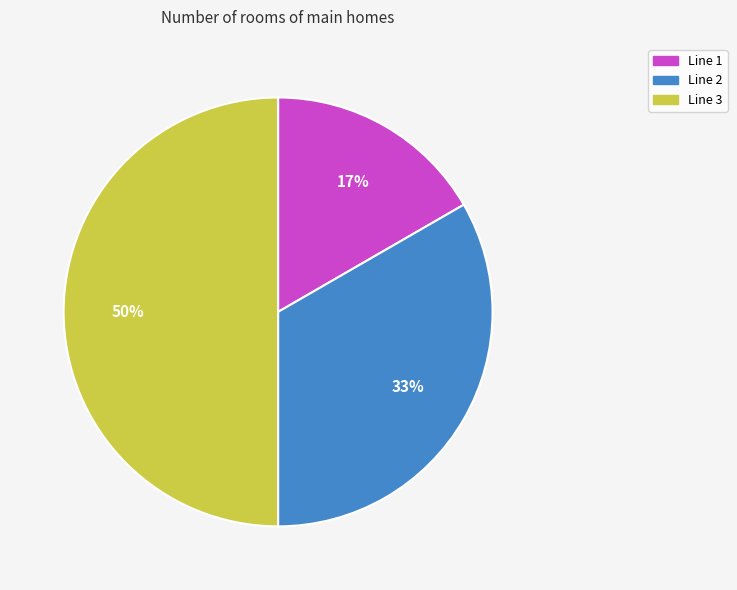

Approximately how many times larger is the value at Line 2 compared to Line 3?

0.7